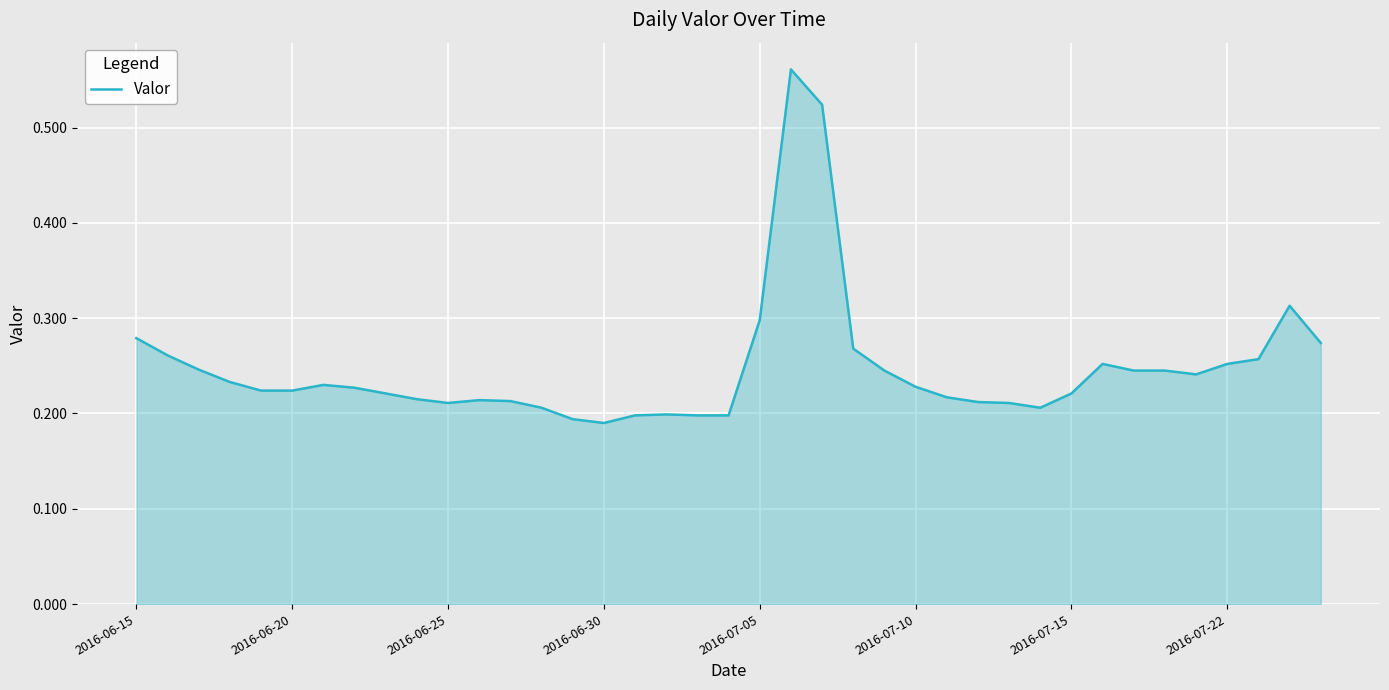

What is the minimum value shown in the chart?

0.2